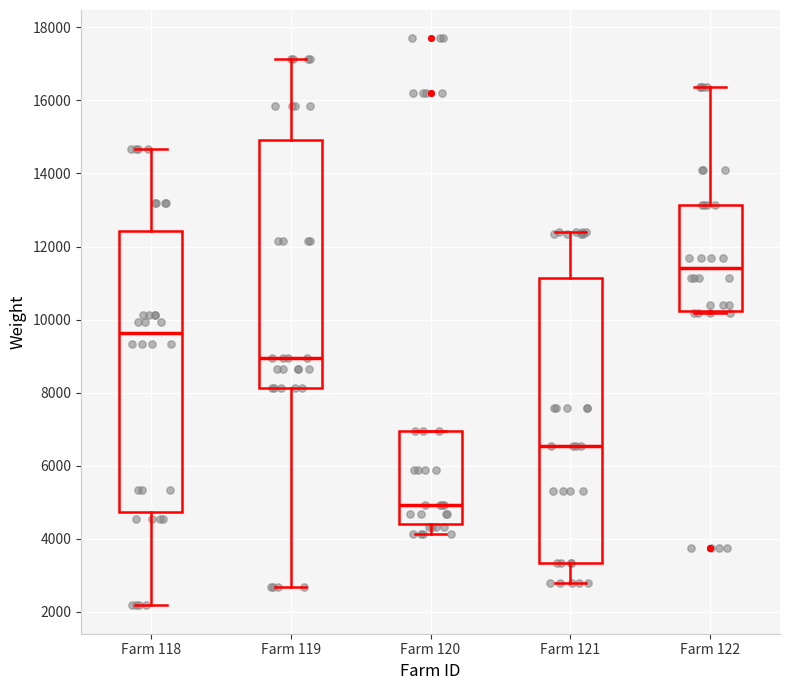

Which box has the lowest median line?

Farm 120